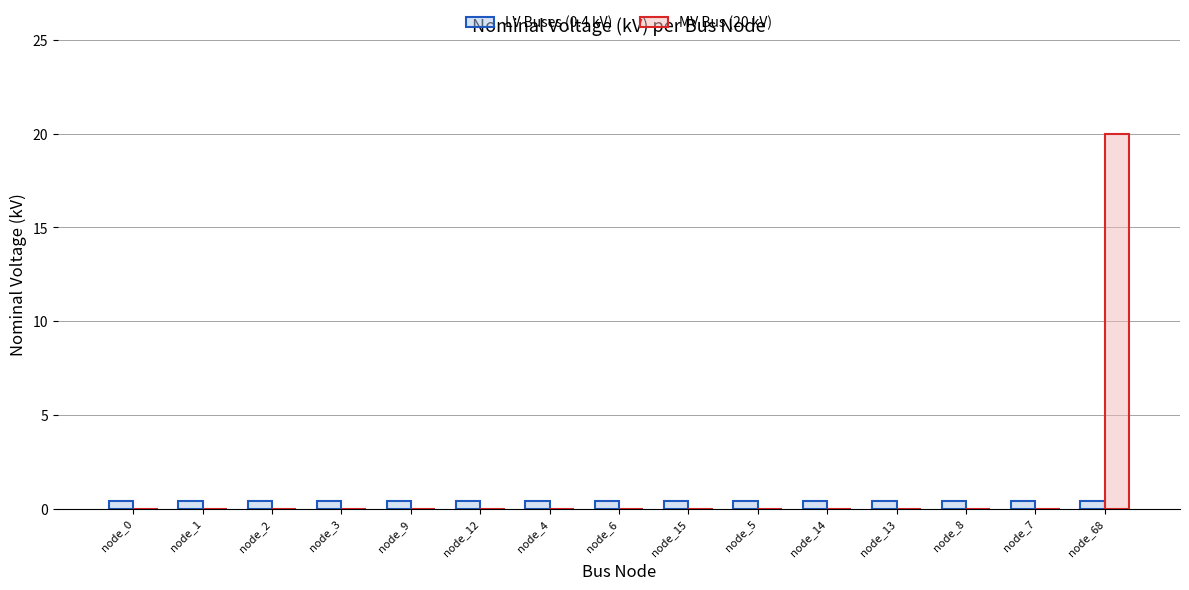

Which label corresponds to the largest value in the chart?

node_68